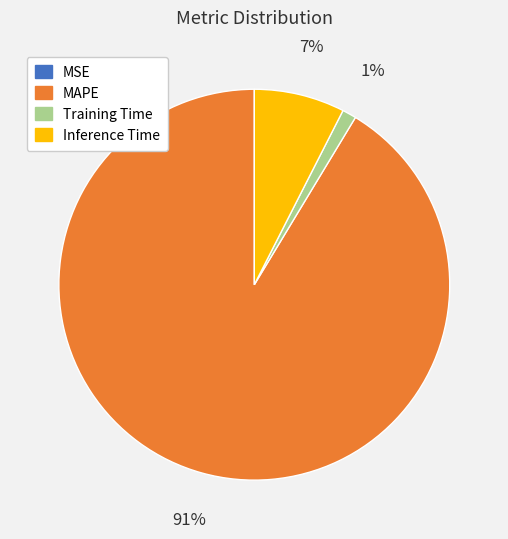

To the nearest percent, what percentage of the pie is Training Time?

1%